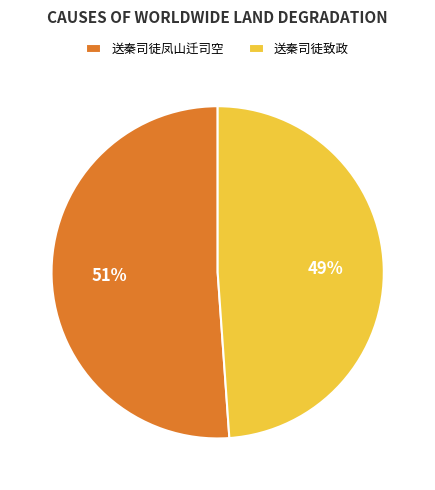

How many slices are in this pie chart?

2